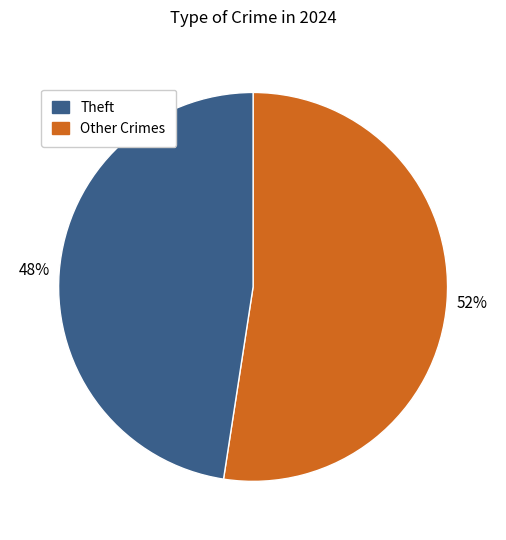

To the nearest percent, what is the average slice percentage?

50%